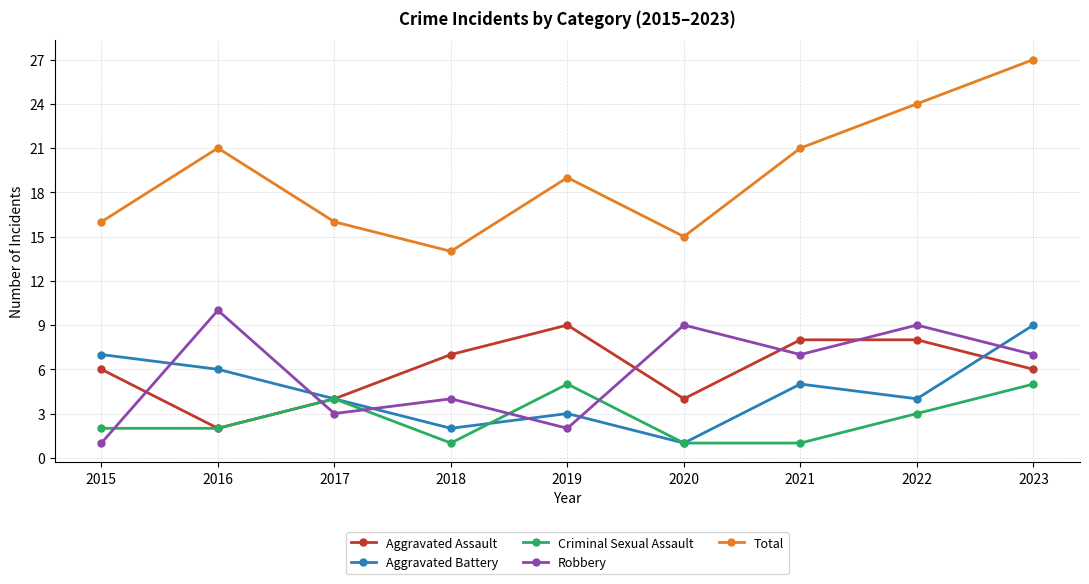

How many values in the Total series are below 19?

4